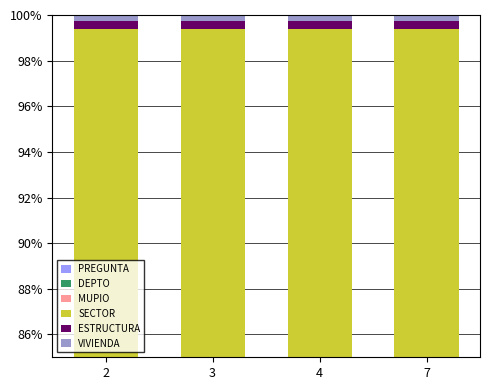

What is the value of the PREGUNTA bar at the 4th from the left?

0.1